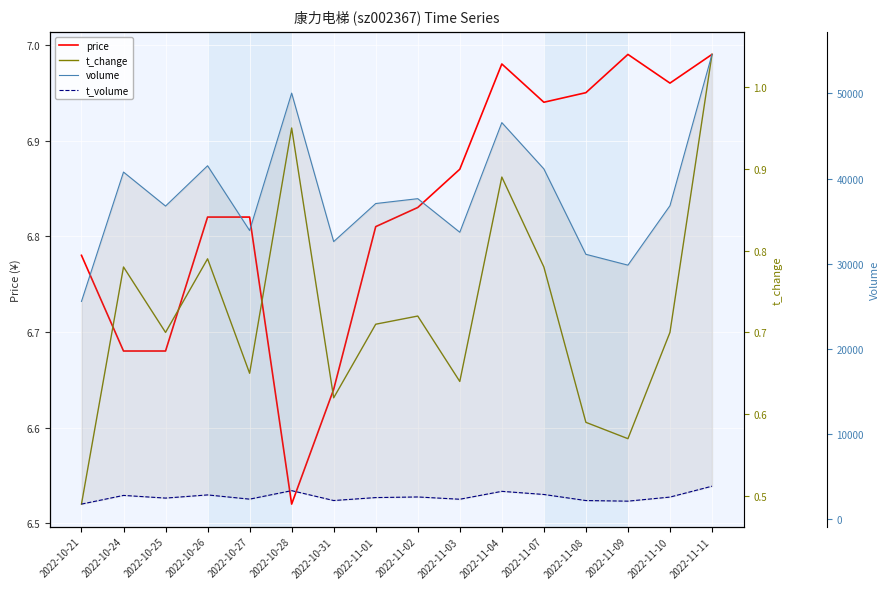

What position from the left is 2022-11-10?

15